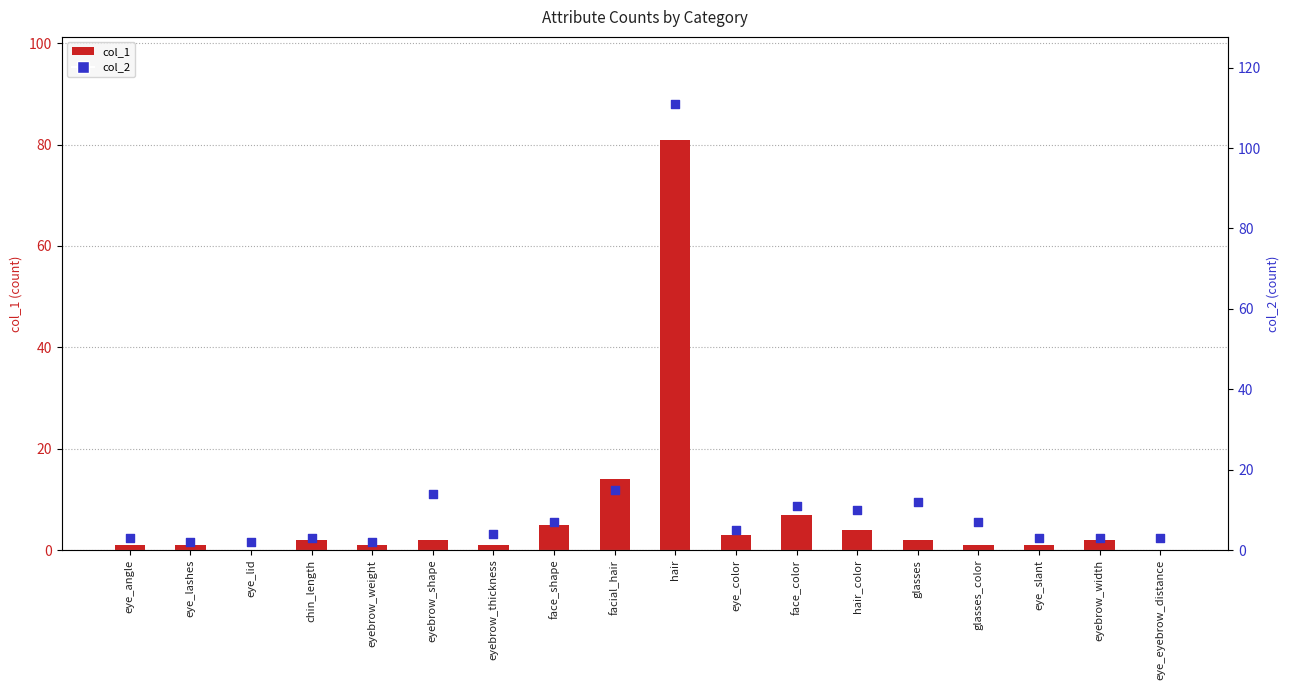

At which category is the sum across all series the highest?

hair